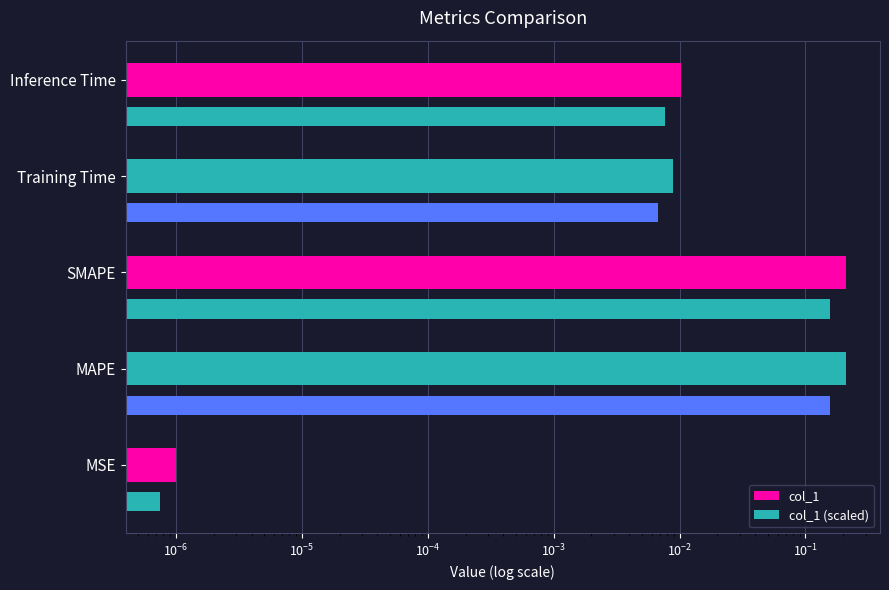

What is the maximum value for col_1?

0.2